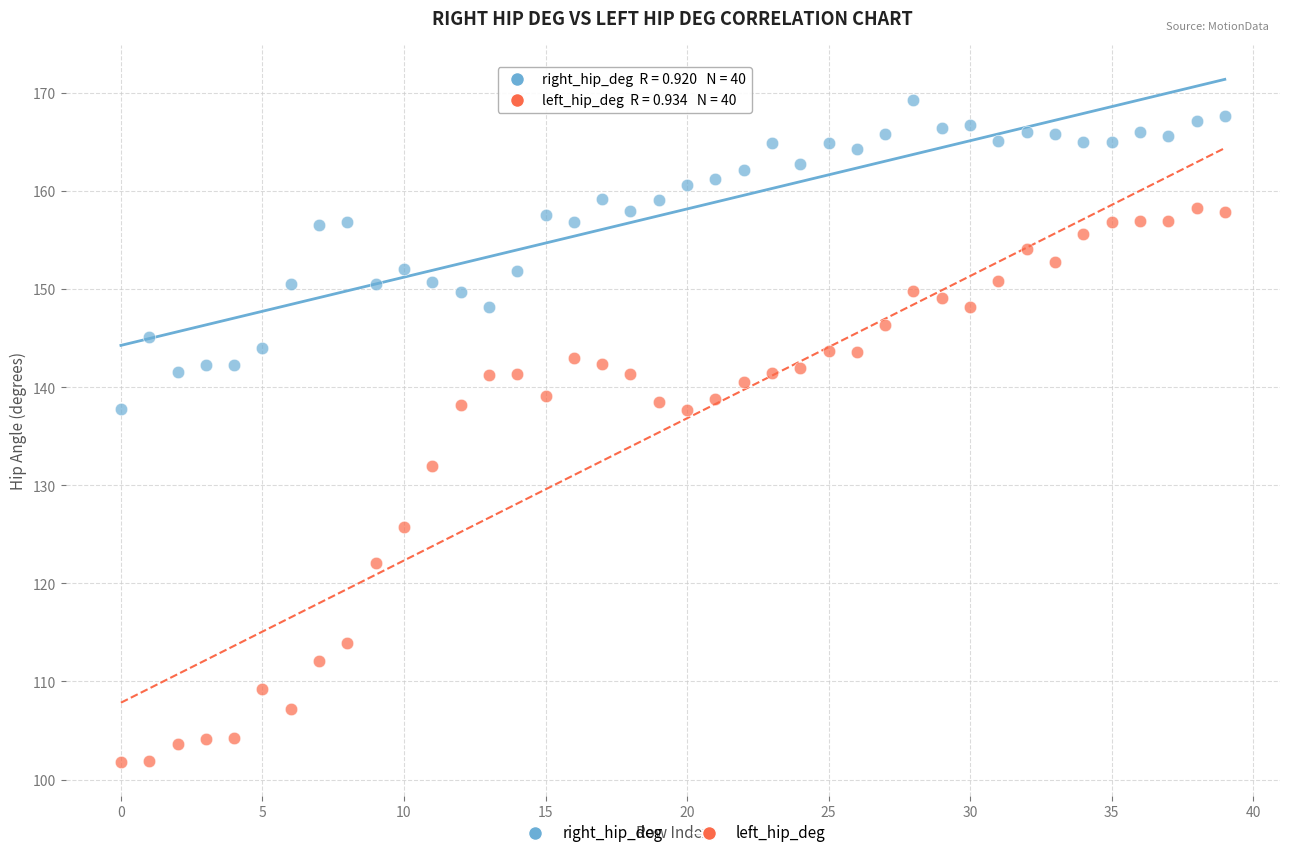

Which series has the widest spread of Y values?

left_hip_deg